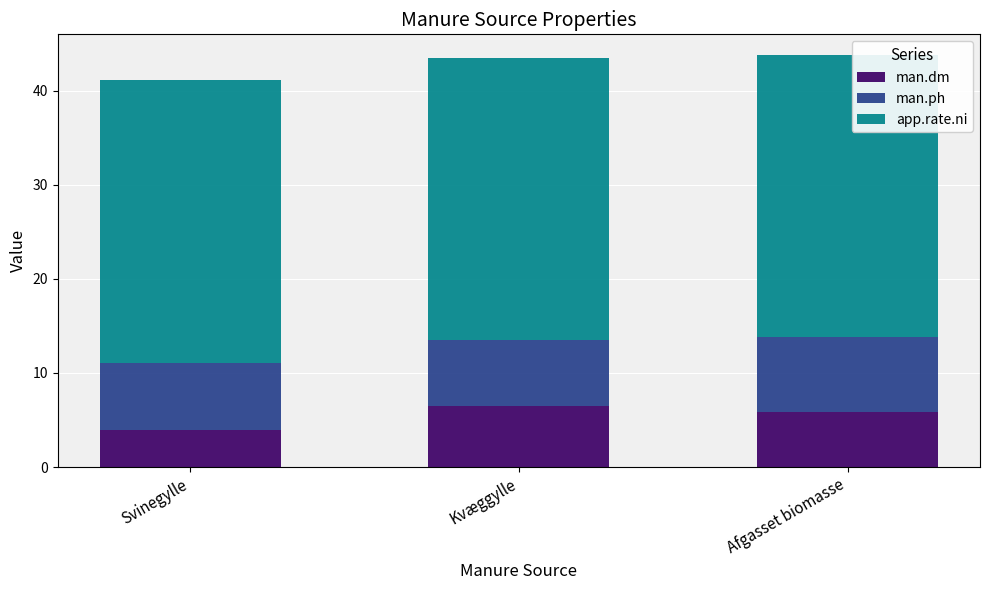

Is it true that man.dm equals 8.3 at Afgasset biomasse?

False